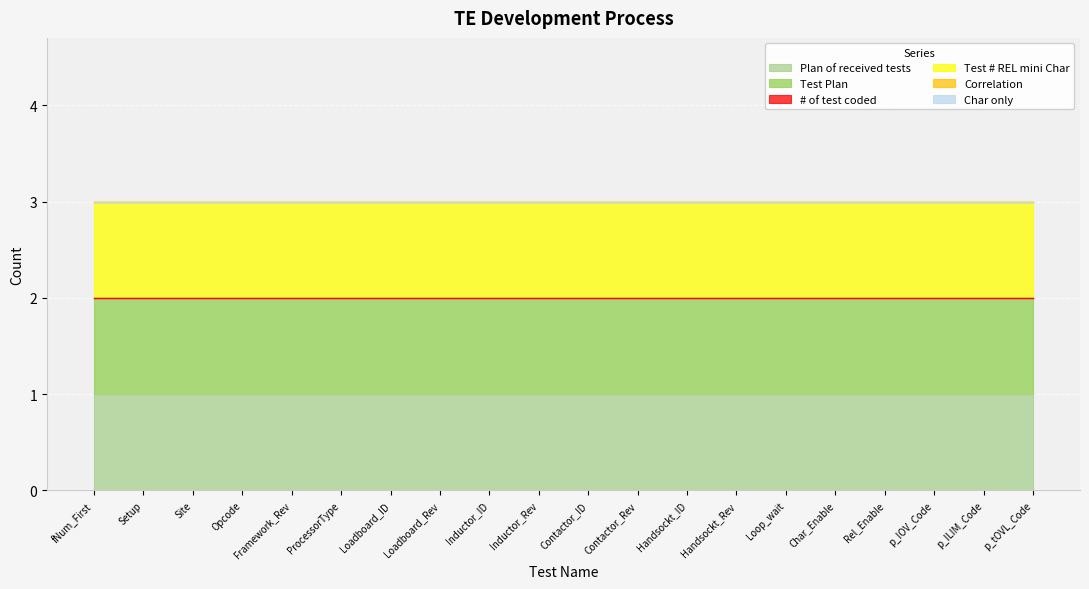

What is the label of the 20th point from the left?

p_tOVL_Code